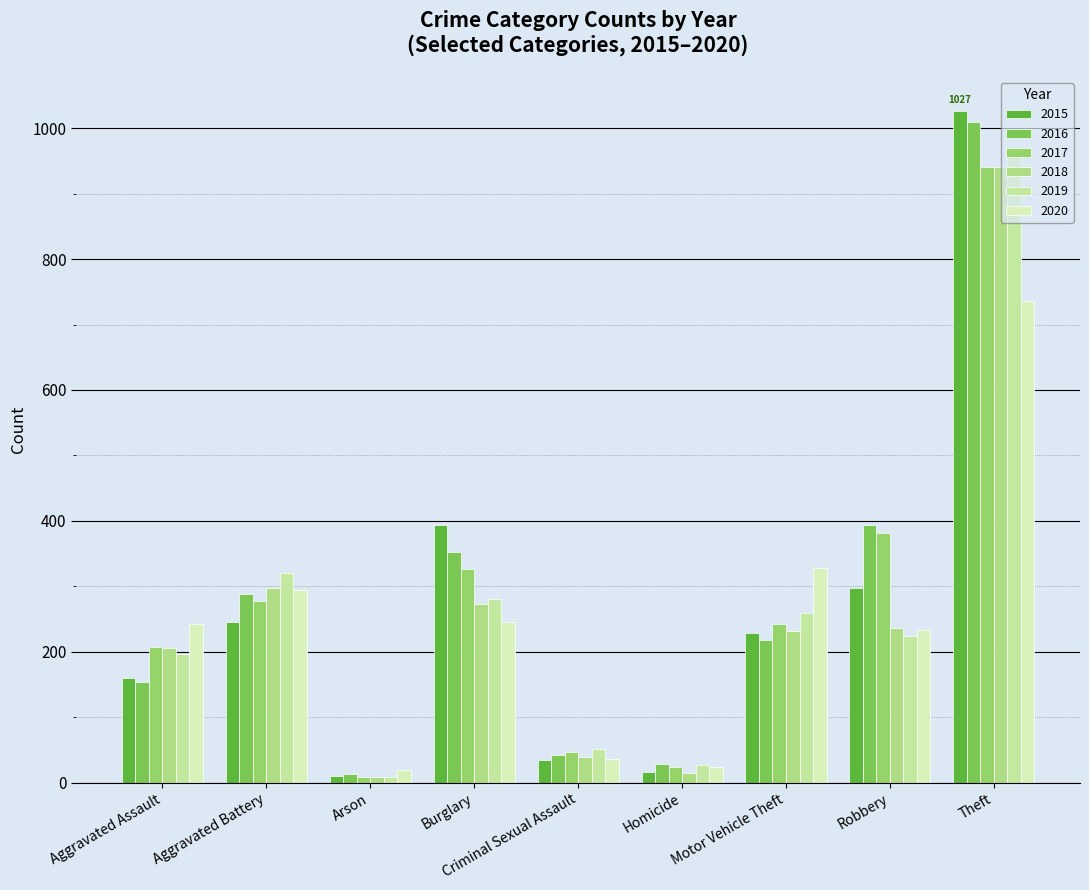

Where is 2019 nearest to the value 483?

Aggravated Battery